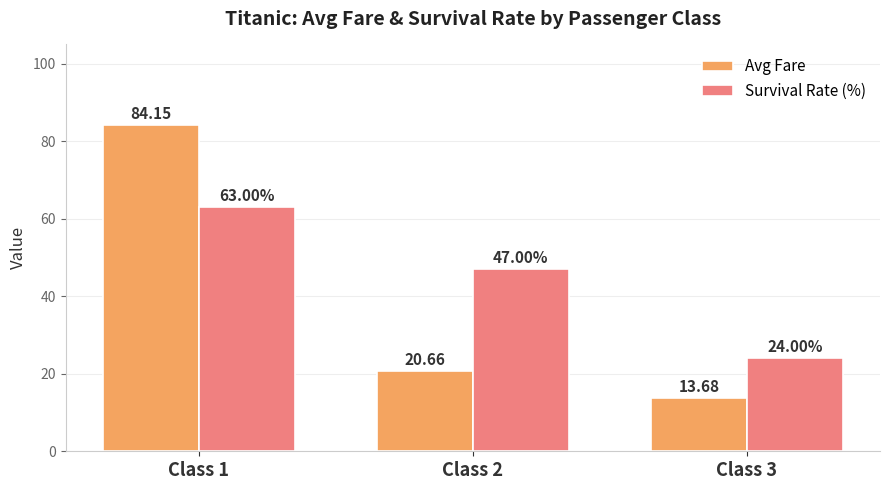

List the labels in order of Avg Fare value, largest first.

Class 1, Class 2, Class 3